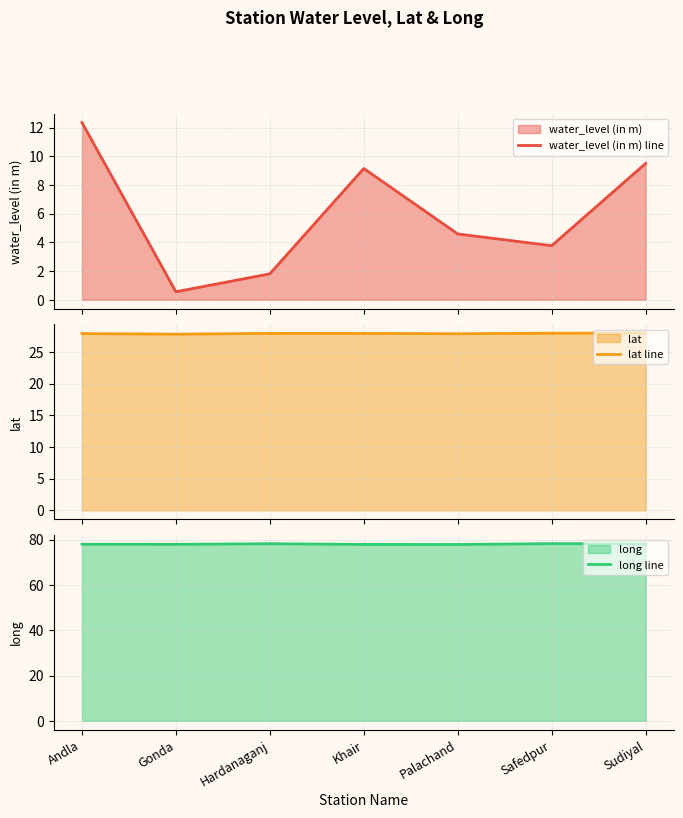

Is the value of lat line at Palachand greater than the value of long line at Safedpur?

No